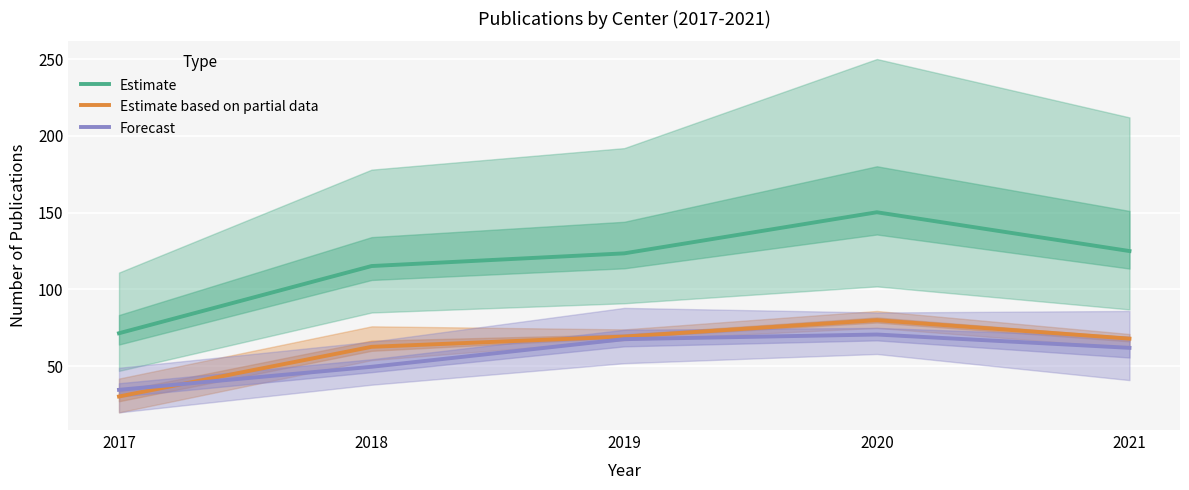

Rank the series at 2021 from highest to lowest value.

Estimate, Estimate based on partial data, Forecast